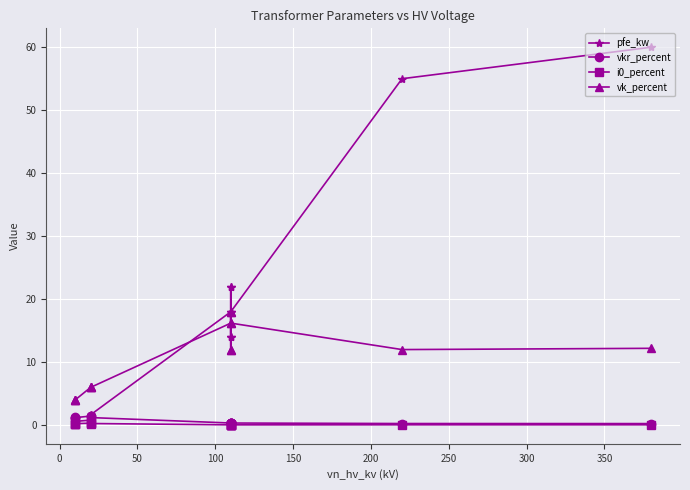

The pfe_kw series shows 4.8 at 350. True or false?

False